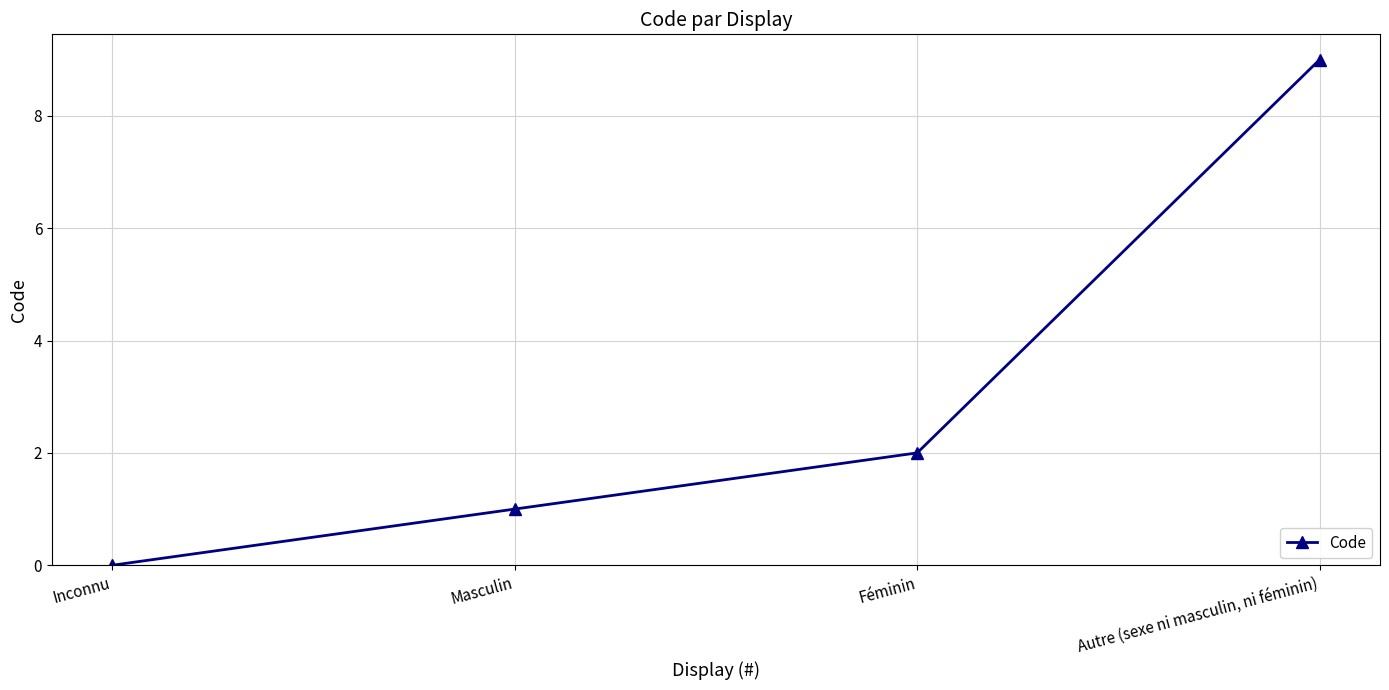

Reading left to right, list all the values displayed in this chart.

0	1	2	9